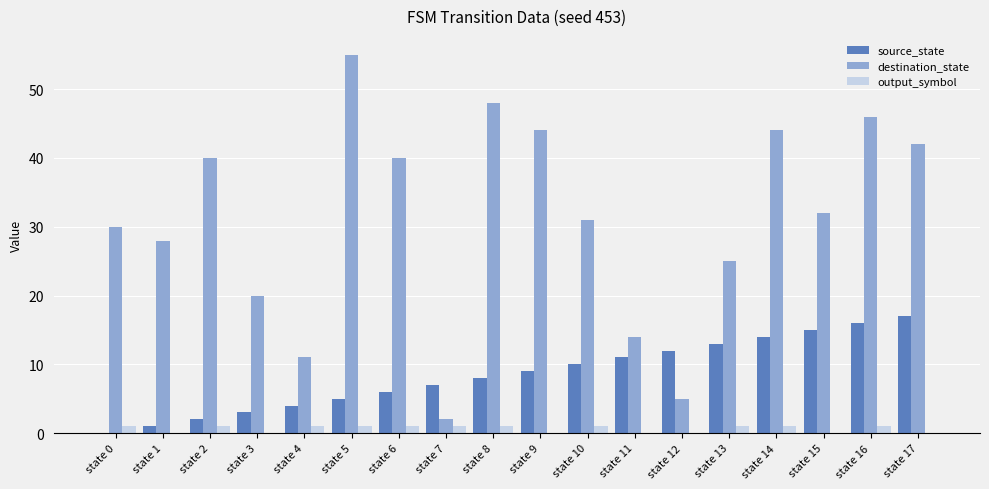

The source_state series shows 0 at state 0. True or false?

True